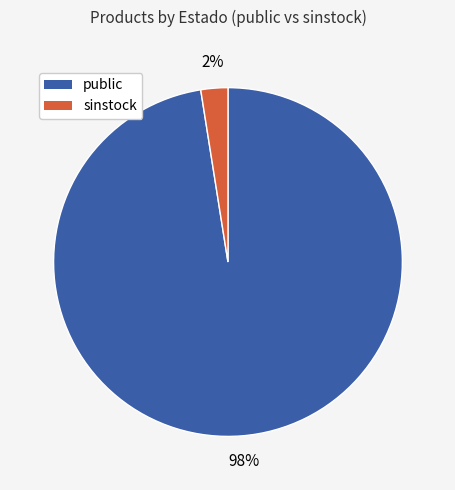

To the nearest percent, what is the average slice percentage?

50%